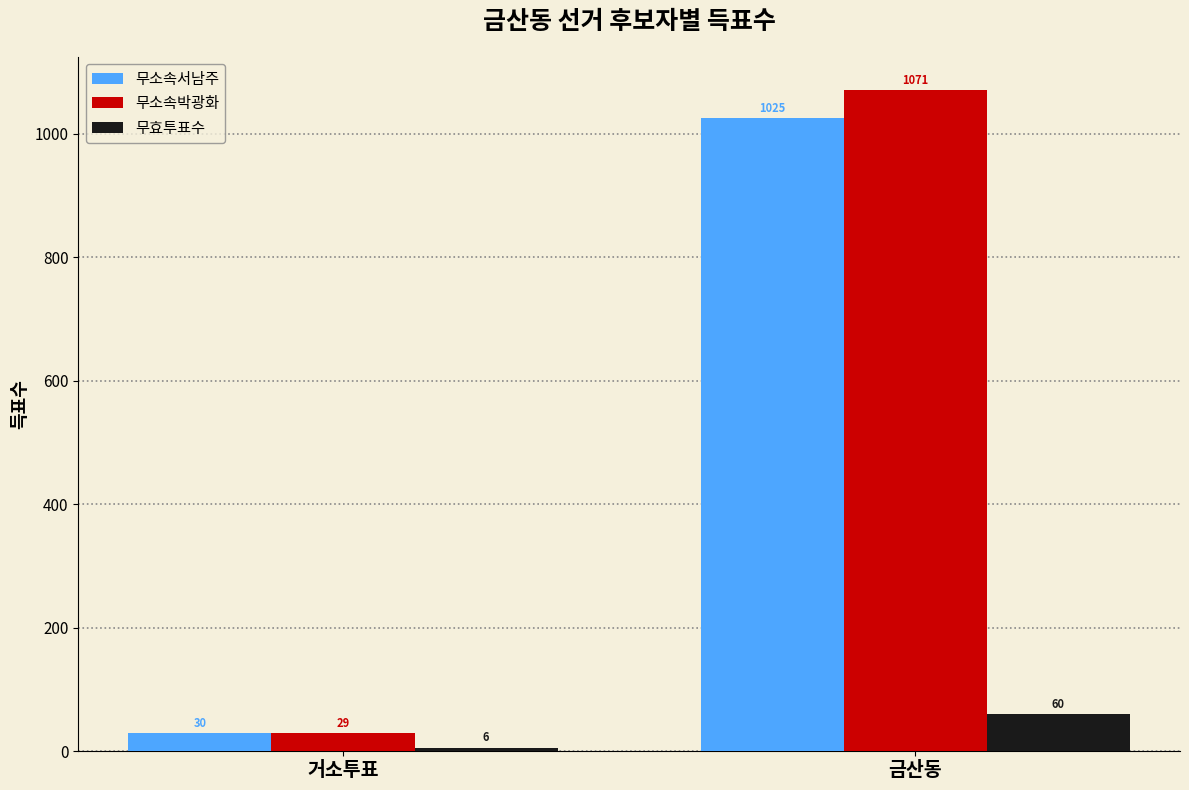

Which series has the largest total across all categories?

무소속박광화